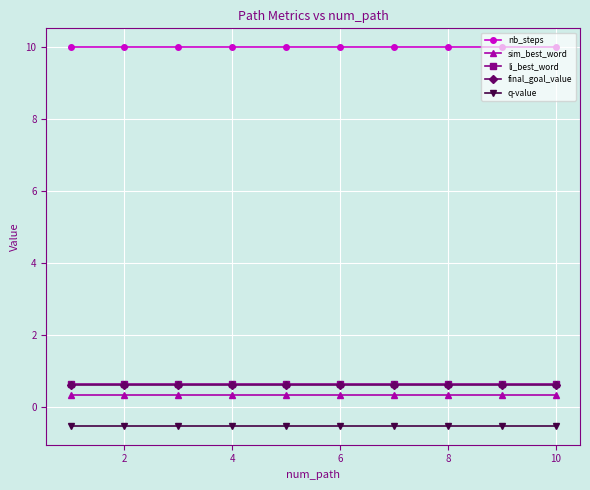

True or false: nb_steps and final_goal_value intersect in this chart.

False